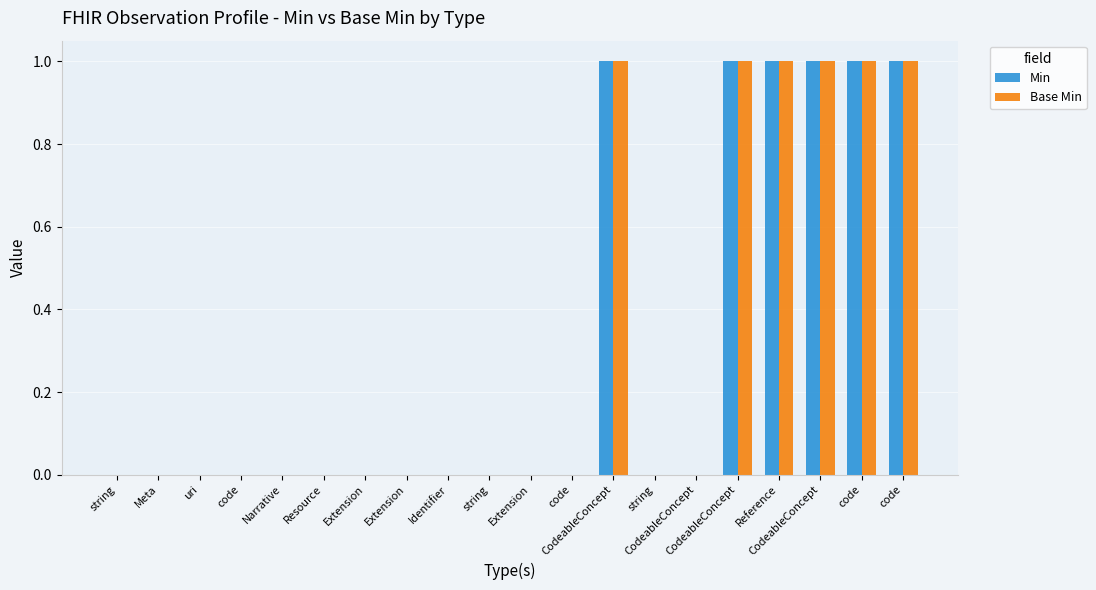

How many groups of bars are there?

20